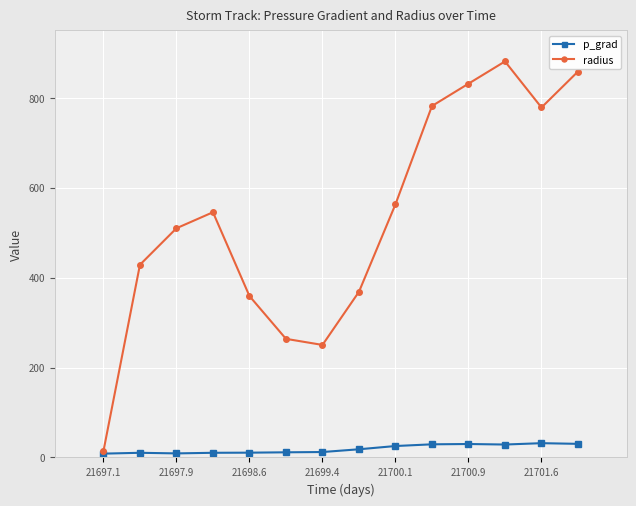

Which series has the largest range (max minus min)?

radius